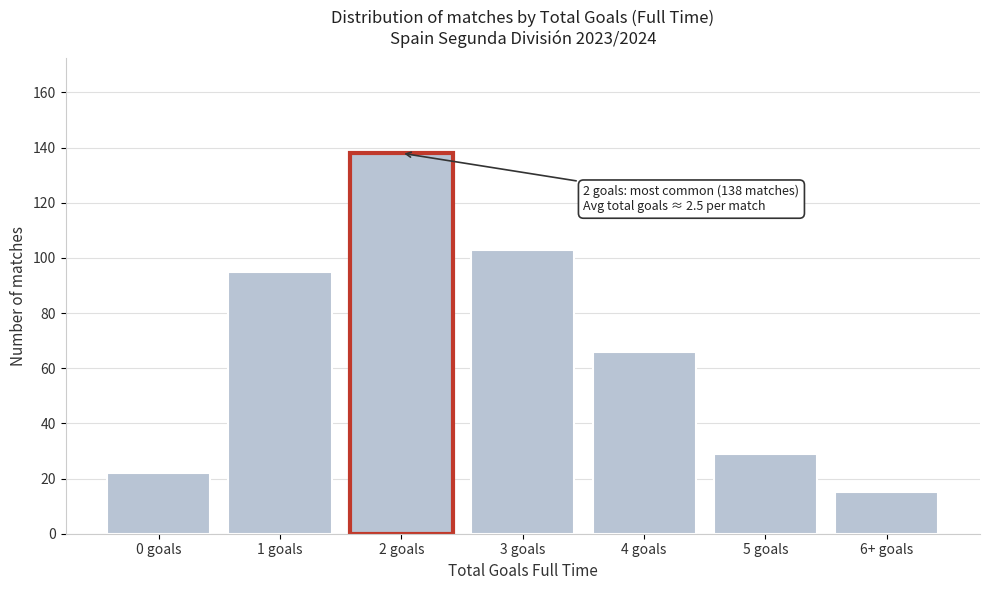

Reading right to left, what are all the values shown in this chart?

6+ goals=15	5 goals=29	4 goals=66	3 goals=103	2 goals=138	1 goals=95	0 goals=22